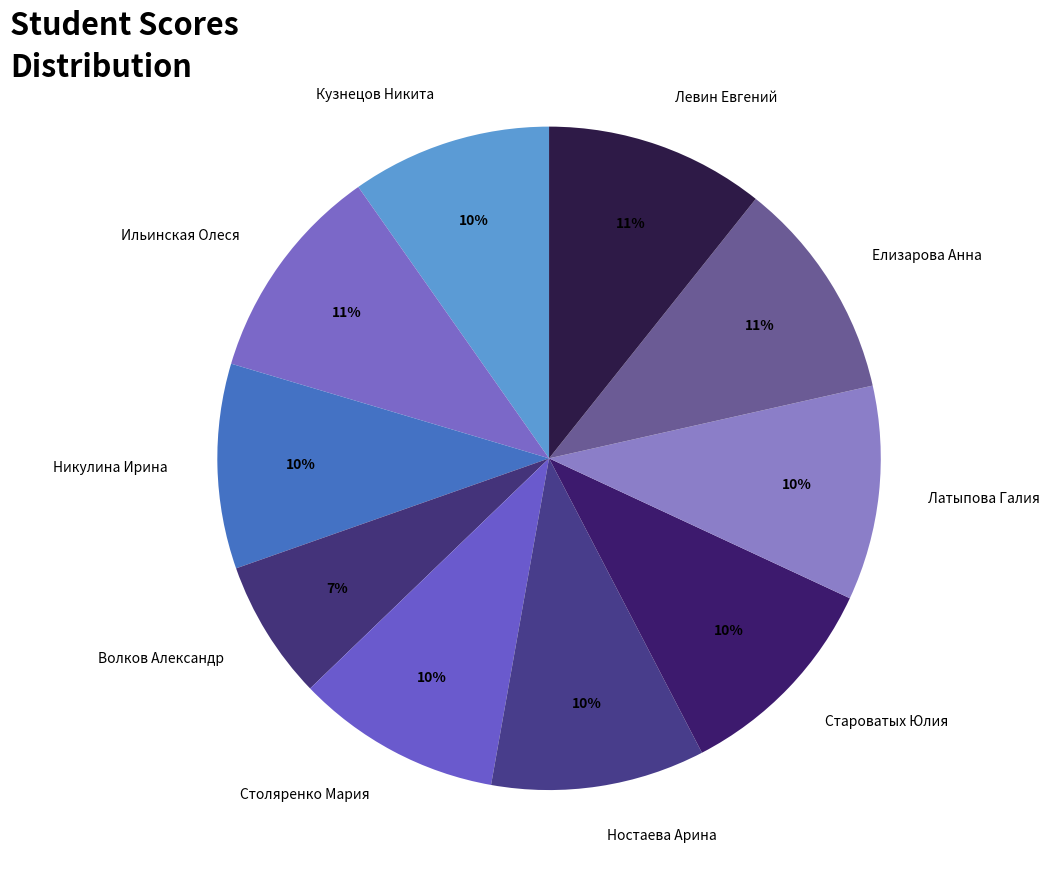

To the nearest percent, what portion does Елизарова Анна represent?

11%